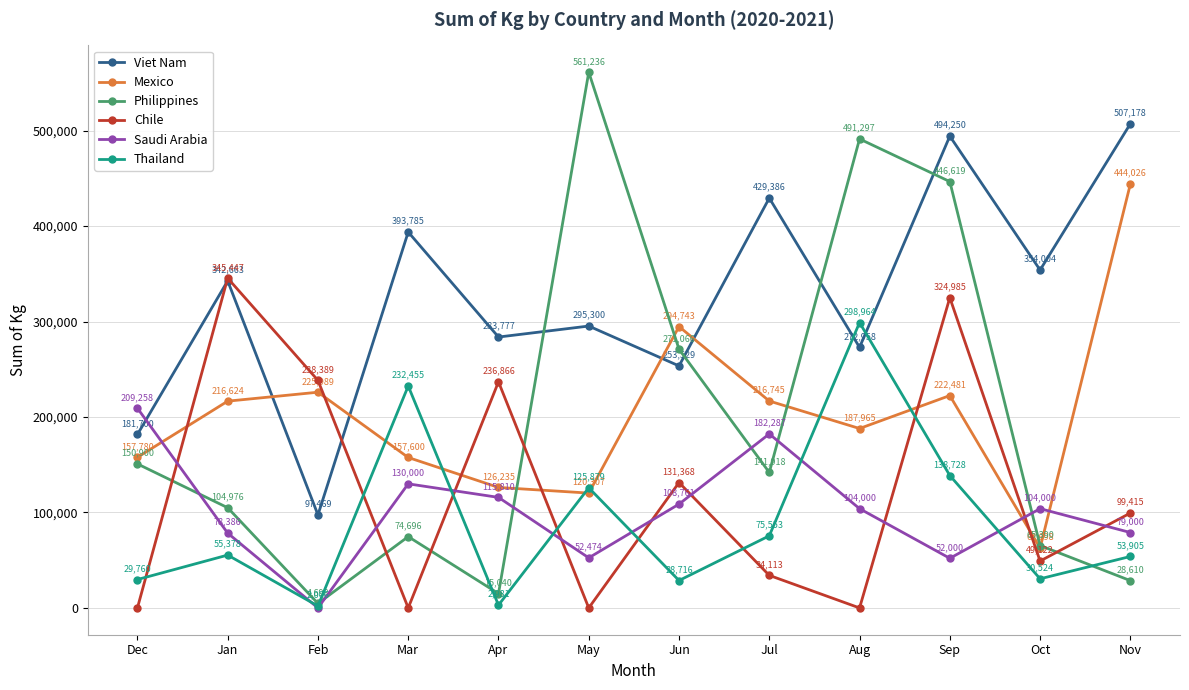

True or false: Thailand has a value of 30524 at Oct.

True